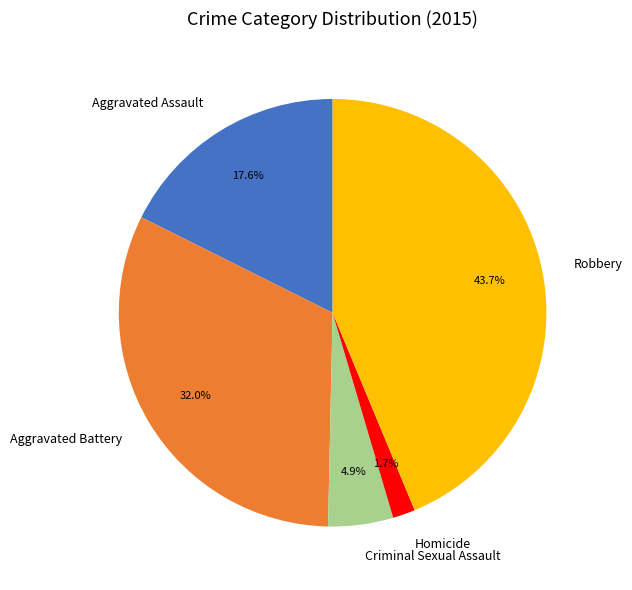

The Aggravated Assault slice represents 23% of the pie. True or false?

False